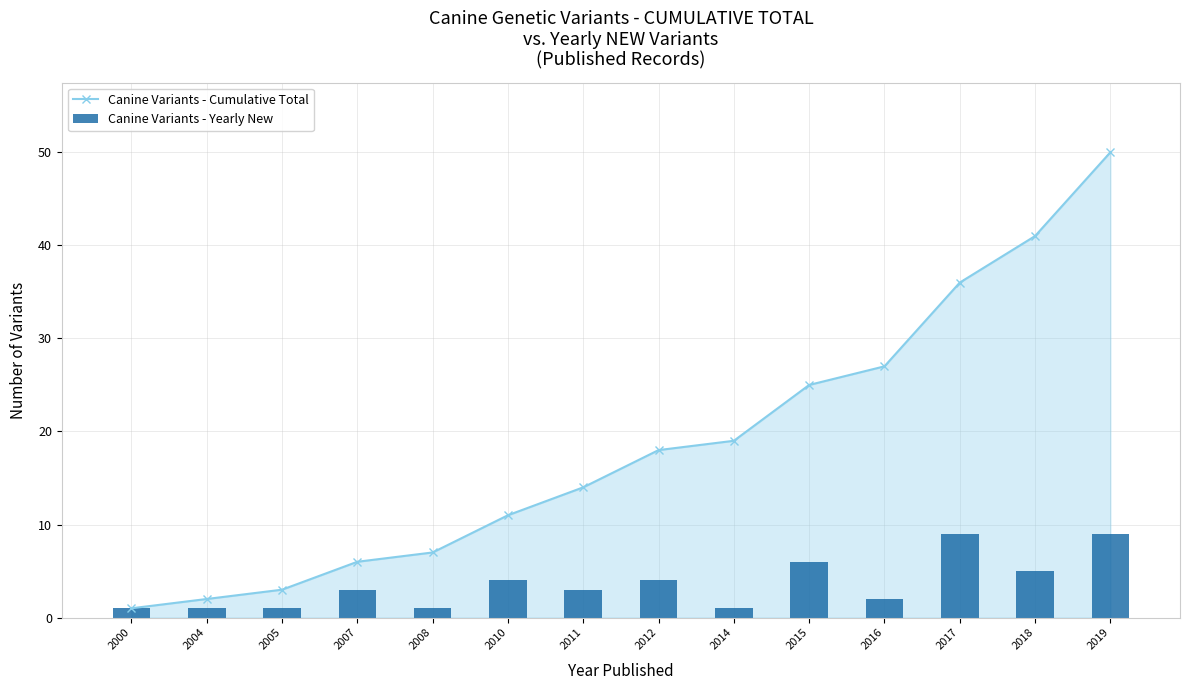

True or false: Canine Variants - Cumulative Total has a value of 36 at 2016.

False